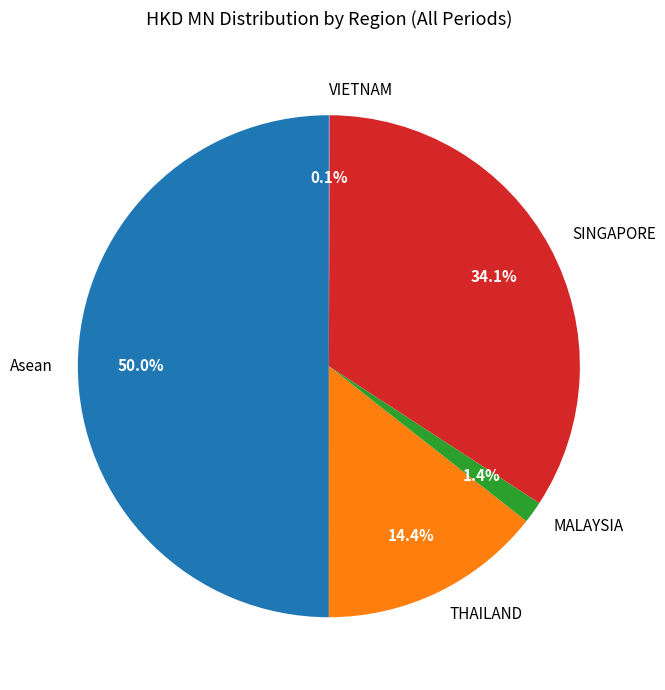

What is the ratio of the value at THAILAND to the value at Asean?

0.3